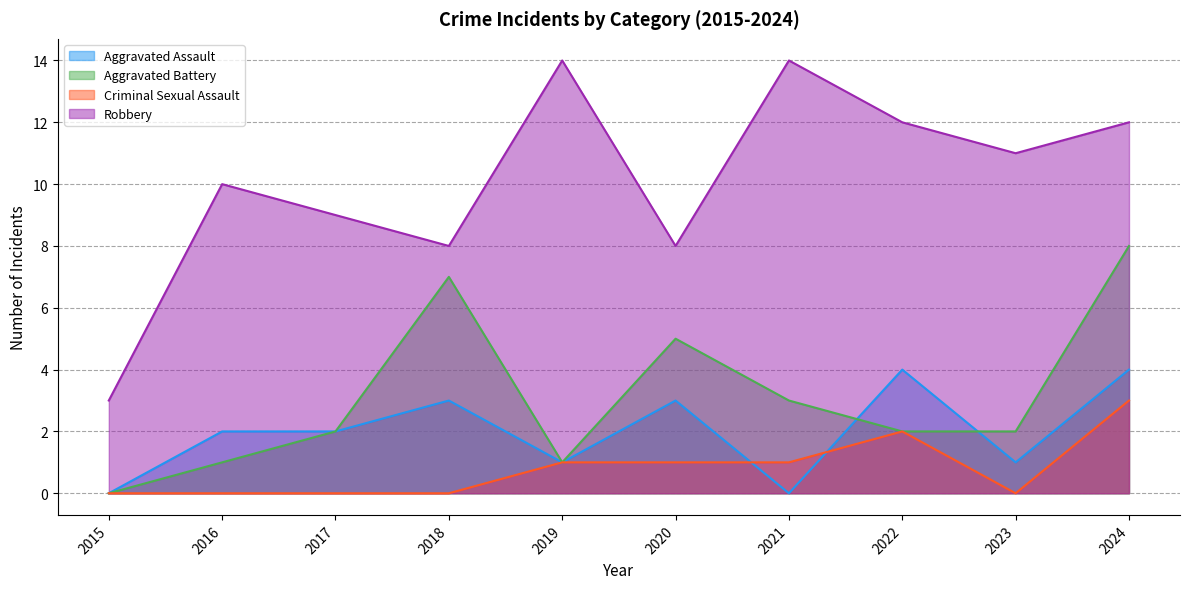

How many Criminal Sexual Assault values are between 0 and 1?

8